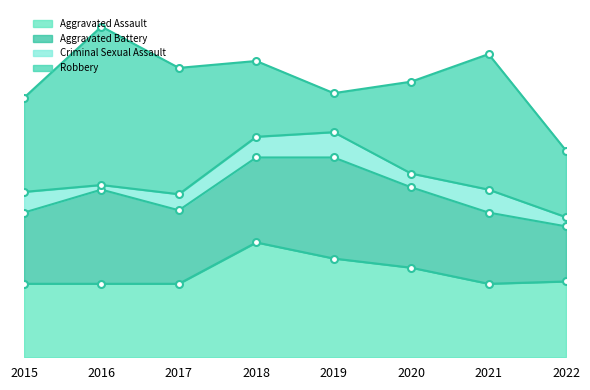

What is the value of the Aggravated Battery point at the 5th from the left?

44